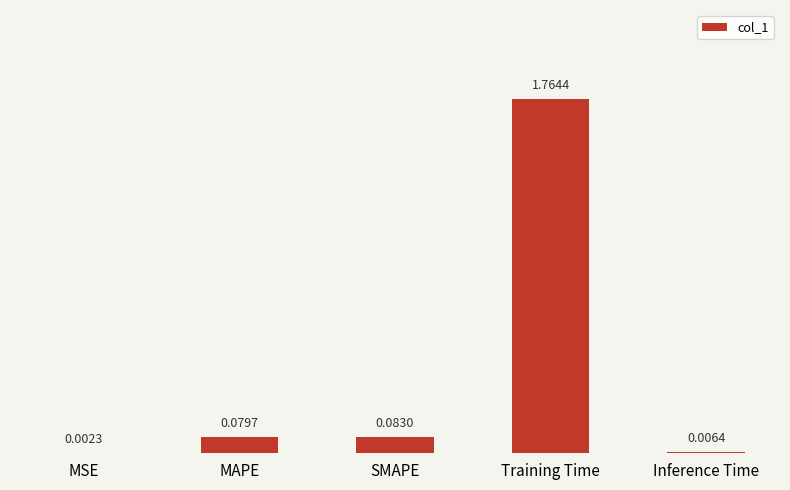

Which label corresponds to the largest value in the chart?

Training Time